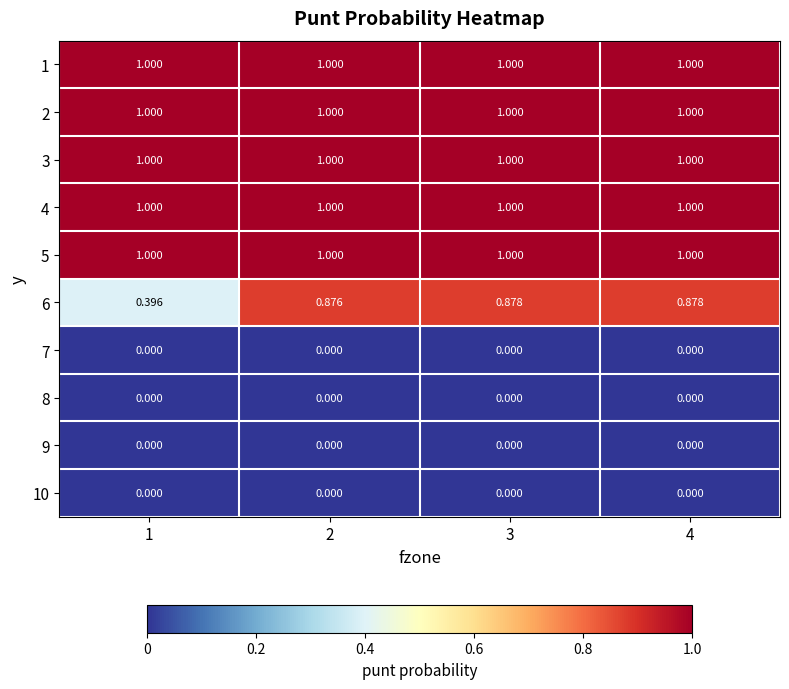

Reading left to right, transcribe all the data shown in this chart.

1: 1=1.0	2=1.0	3=1.0	4=1.0
2: 1=1.0	2=1.0	3=1.0	4=1.0
3: 1=1.0	2=1.0	3=1.0	4=1.0
4: 1=1.0	2=1.0	3=1.0	4=1.0
5: 1=1.0	2=1.0	3=1.0	4=1.0
6: 1=0.4	2=0.9	3=0.9	4=0.9
7: 1=0.0	2=0.0	3=0.0	4=0.0
8: 1=0.0	2=0.0	3=0.0	4=0.0
9: 1=0.0	2=0.0	3=0.0	4=0.0
10: 1=0.0	2=0.0	3=0.0	4=0.0